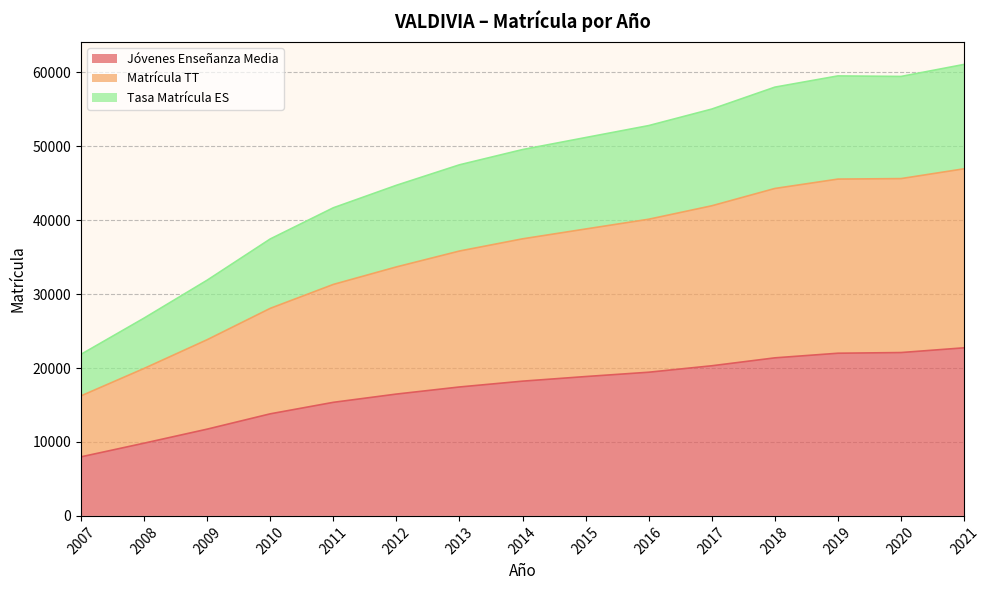

Count the number of data series in this chart.

3